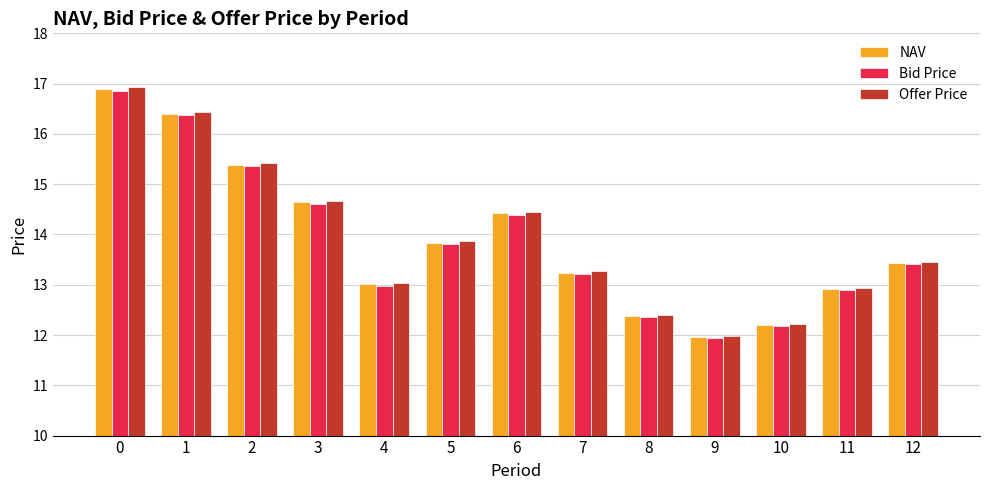

Is it true that Offer Price equals 12.4 at 8?

True